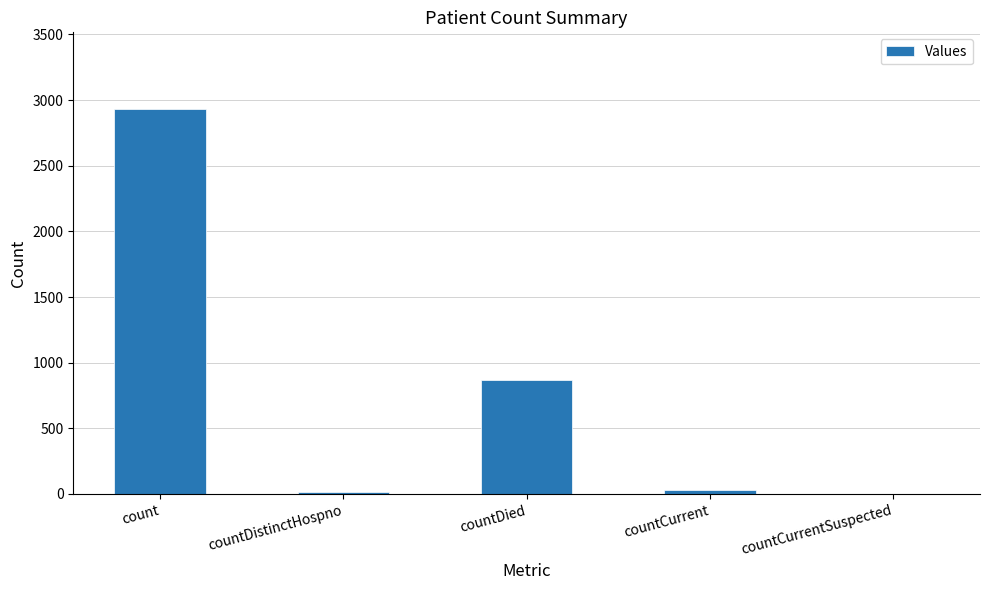

What is the sum of the values at countDied and countDistinctHospno?

885